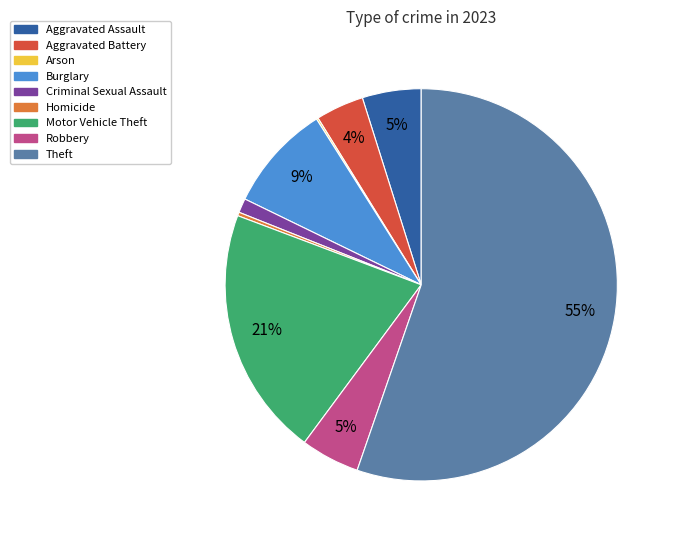

The Burglary slice represents 18% of the pie. True or false?

False